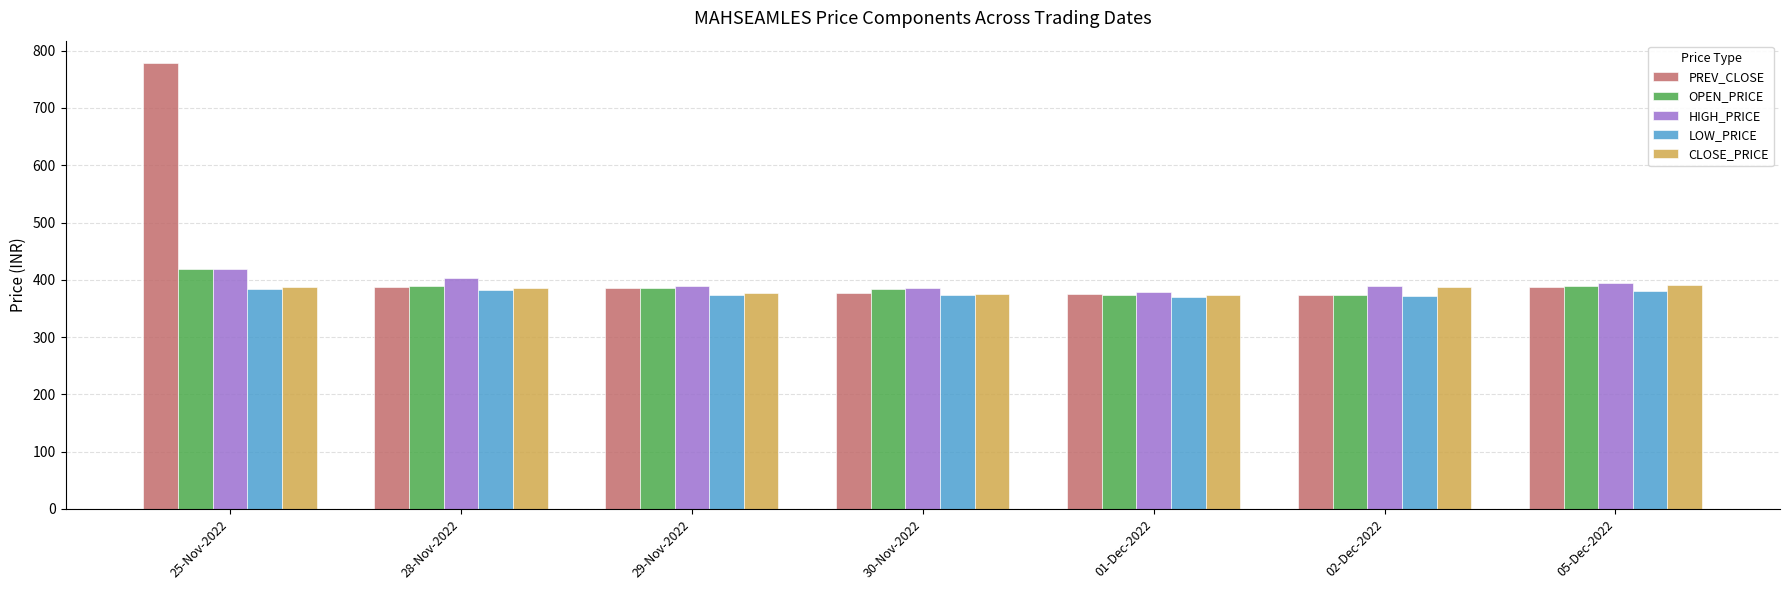

What is the difference between the maximum and minimum values in the OPEN_PRICE series?

45.4